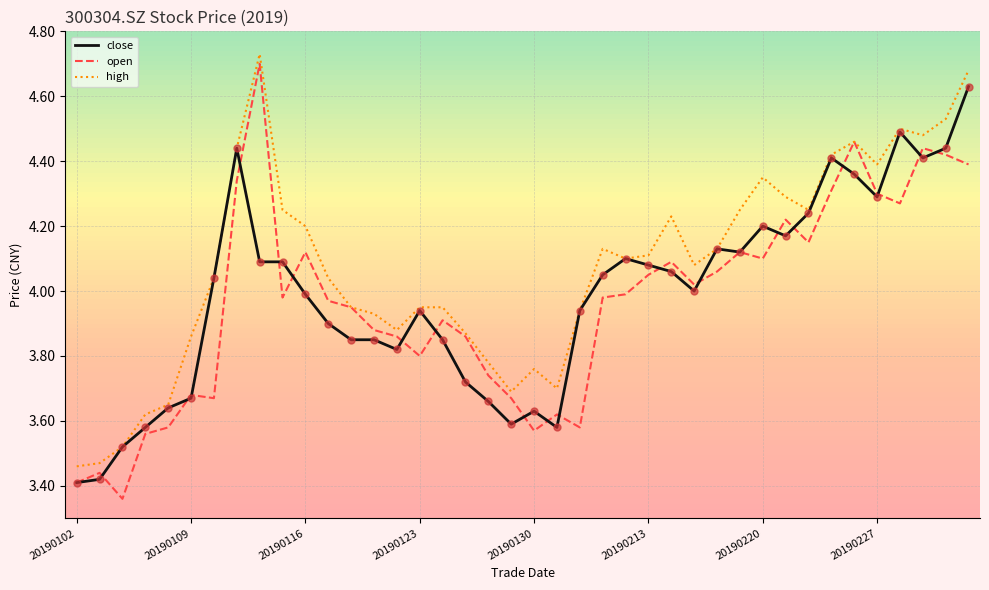

At how many categories does at least one series exceed 4?

23